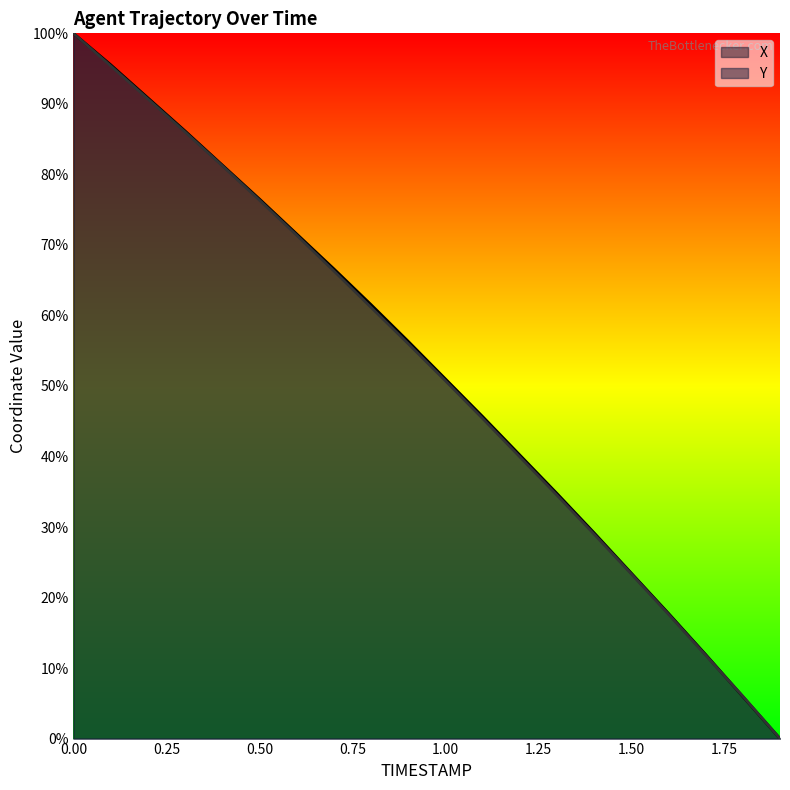

Rank the categories by X value from lowest to highest.

1.9, 1.8, 1.7, 1.6, 1.5, 1.4, 1.3, 1.2, 1.1, 1.0, 0.9, 0.8, 0.7, 0.6, 0.5, 0.4, 0.3, 0.2, 0.1, 0.0